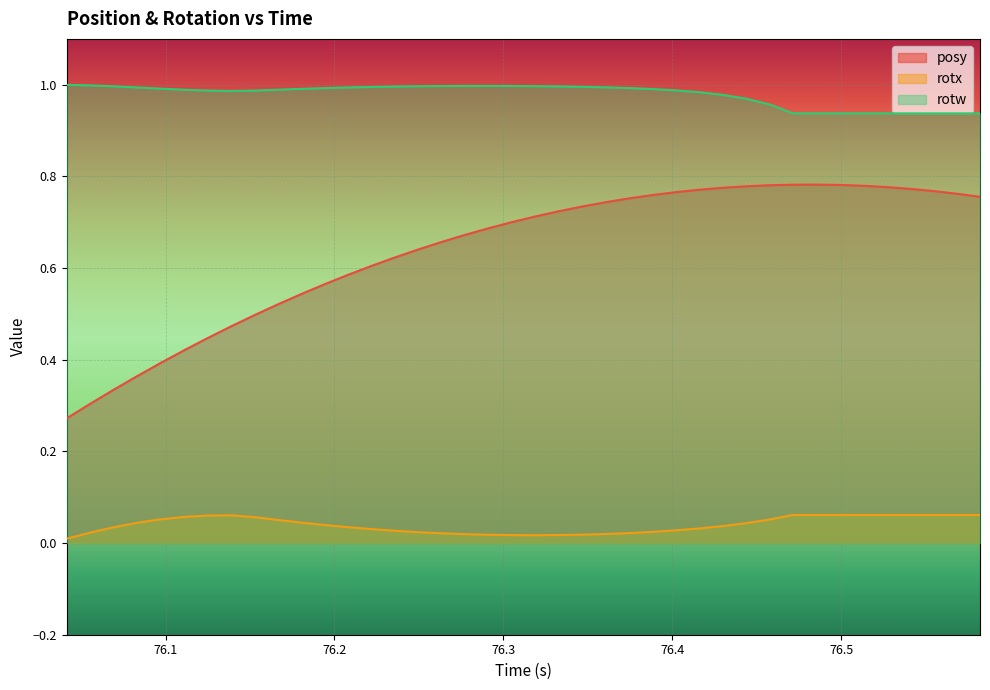

List the series in order of their overall mean, lowest first.

rotx, posy, rotw